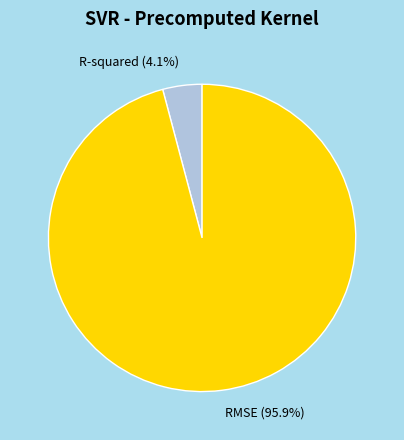

Which slice is the largest?

RMSE